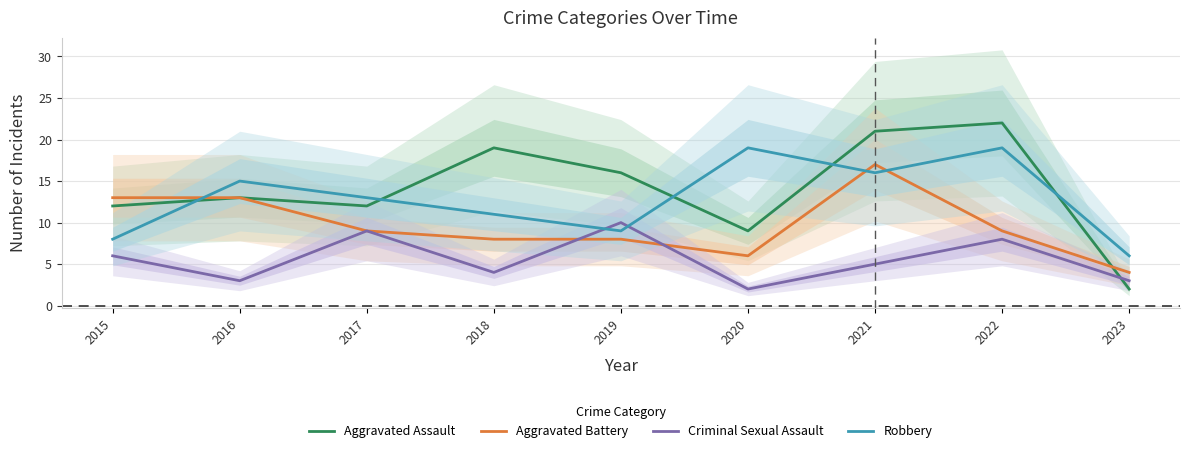

Reading right to left, what are all the values shown in this chart?

Aggravated Assault: 2023=2	2022=22	2021=21	2020=9	2019=16	2018=19	2017=12	2016=13	2015=12
Aggravated Battery: 2023=4	2022=9	2021=17	2020=6	2019=8	2018=8	2017=9	2016=13	2015=13
Criminal Sexual Assault: 2023=3	2022=8	2021=5	2020=2	2019=10	2018=4	2017=9	2016=3	2015=6
Robbery: 2023=6	2022=19	2021=16	2020=19	2019=9	2018=11	2017=13	2016=15	2015=8